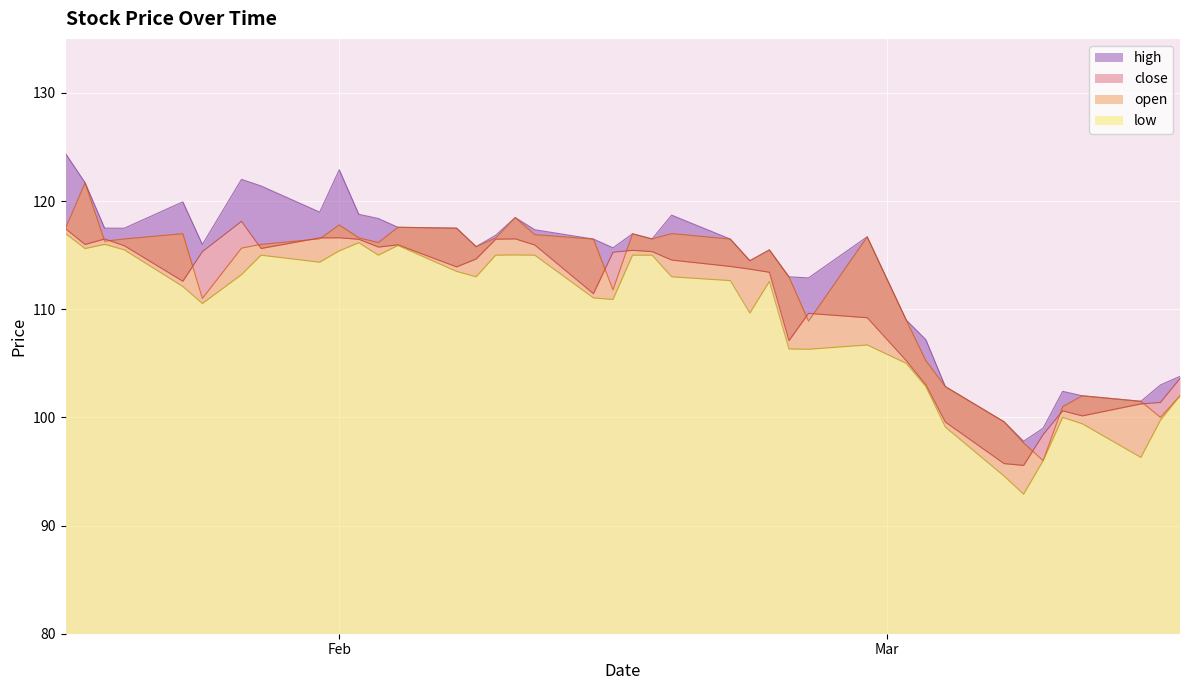

How many interior local valleys does the high series have?

10